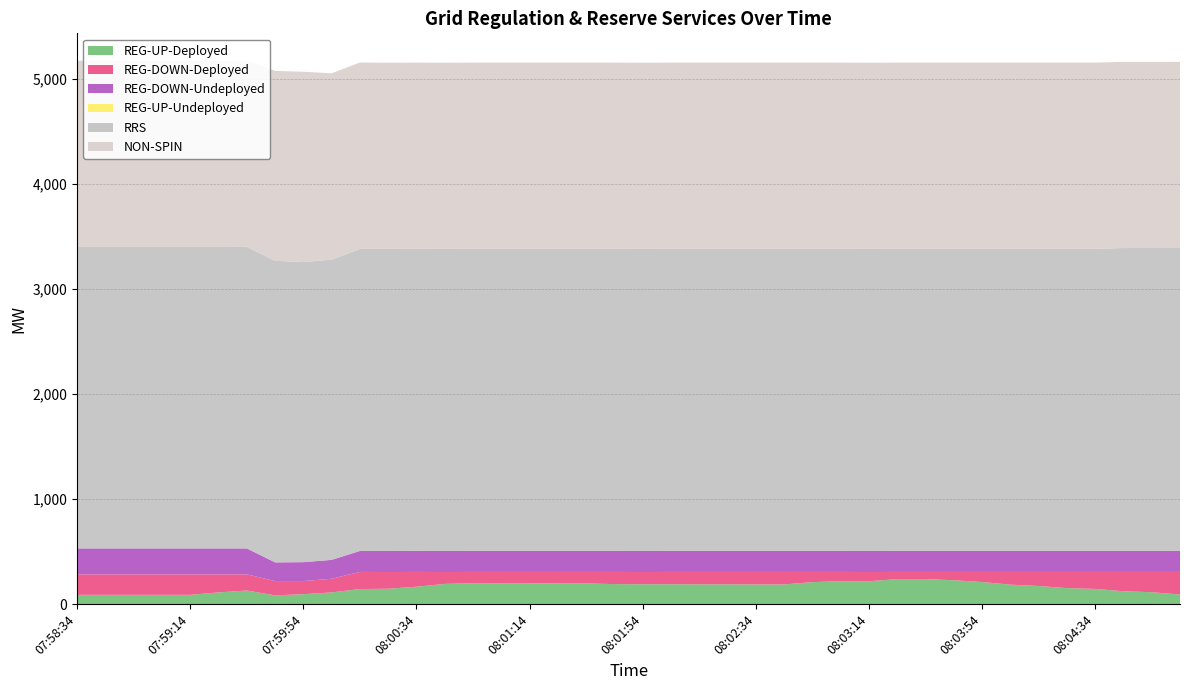

Reading left to right, transcribe all the data shown in this chart.

REG-UP-Deployed: 88	88	88	88	88	111	129	83	94	111	143	146	165	192	199	198	198	197	197	190	189	189	188	188	187	187	209	218	217	238	238	227	210	185	172	152	144	122	113	91
REG-DOWN-Deployed: 195	195	195	195	195	172	154	136	125	130	163	159	141	113	107	108	108	109	109	116	116	117	118	118	119	119	97	88	88	68	68	79	96	121	134	154	162	184	193	215
REG-DOWN-Undeployed: 247	247	247	247	247	247	247	178	180	180	200	201	201	201	201	201	201	201	201	201	201	201	201	201	201	201	201	201	201	201	201	201	201	201	201	201	201	201	201	201
REG-UP-Undeployed: 0	0	0	0	0	0	0	0	0	0	0	0	0	0	0	0	0	0	0	0	0	0	0	0	0	0	0	0	0	0	0	0	0	0	0	0	0	0	0	0
RRS: 2871	2871	2871	2871	2871	2871	2872	2872	2859	2859	2877	2877	2877	2877	2877	2877	2877	2877	2877	2877	2877	2877	2877	2877	2877	2877	2877	2877	2877	2877	2877	2877	2877	2877	2877	2877	2877	2884	2884	2884
NON-SPIN: 1775	1773	1773	1773	1773	1775	1775	1809	1812	1775	1775	1773	1773	1773	1773	1773	1773	1773	1773	1773	1773	1773	1773	1773	1773	1773	1773	1773	1773	1773	1773	1773	1773	1773	1773	1773	1773	1773	1773	1773